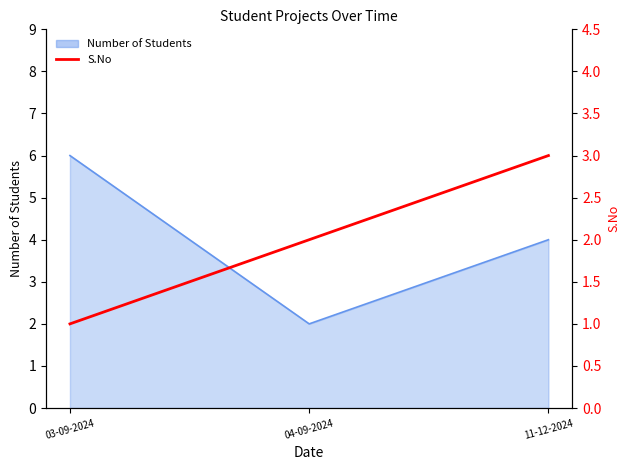

Which category has the lowest value across all series?

03-09-2024